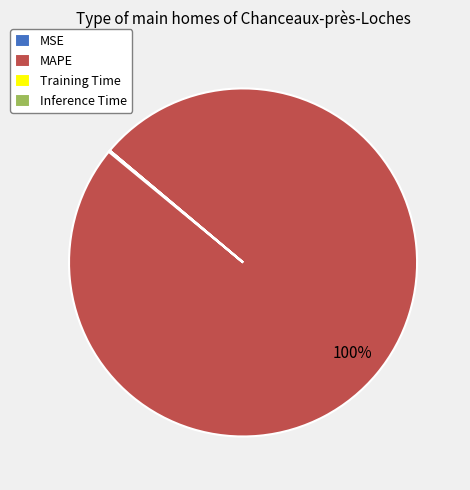

To the nearest percent, what is the average slice percentage?

25%